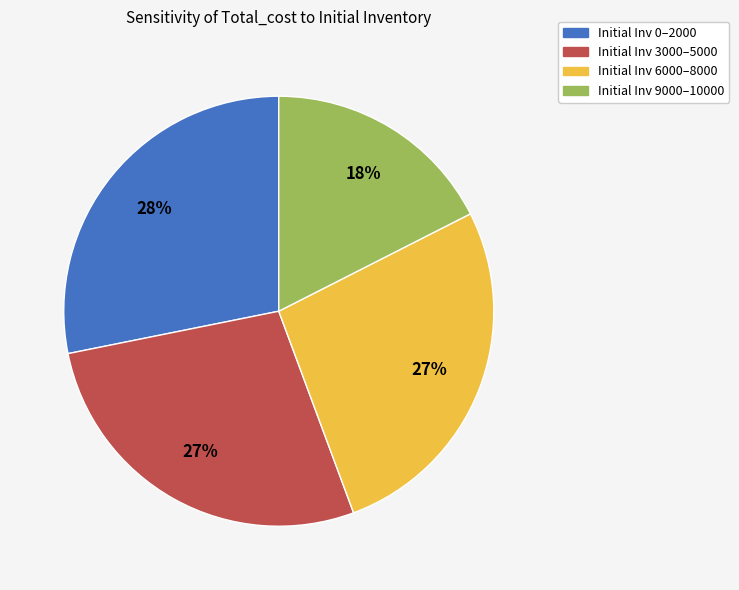

To the nearest percent, what is the average slice percentage?

25%